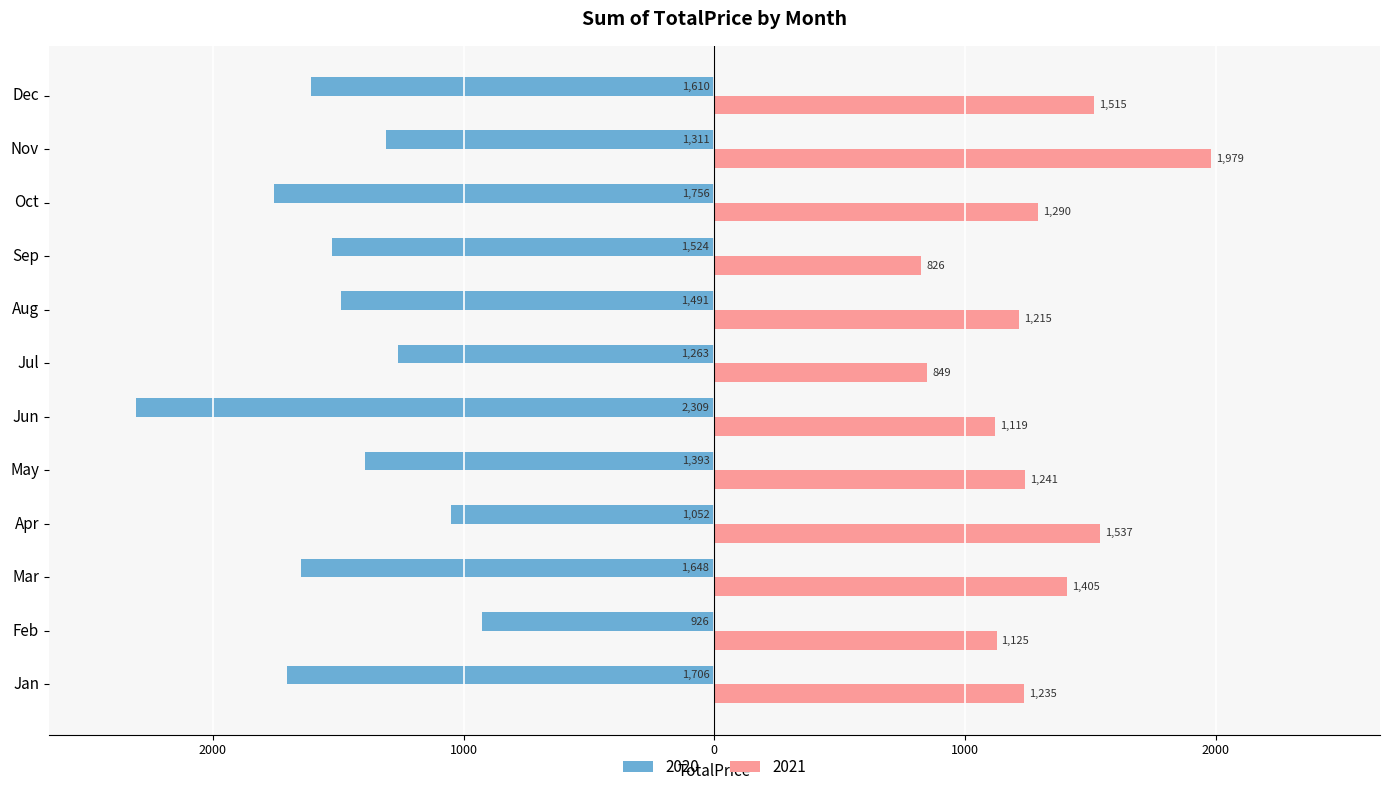

The 2020 series shows -1755.6 at Oct. True or false?

True